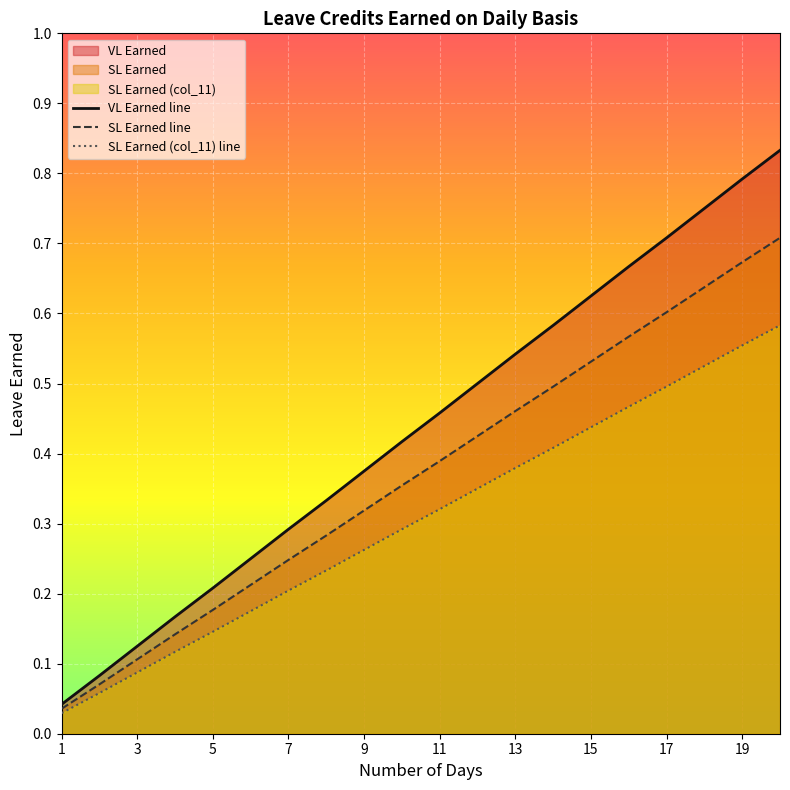

True or false: VL Earned line and SL Earned line intersect in this chart.

False